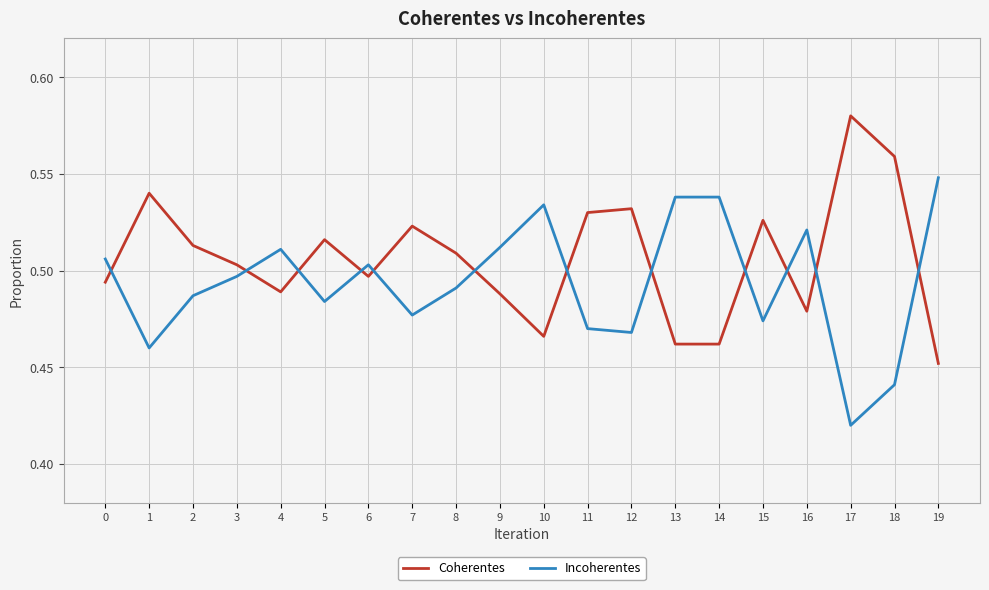

At 16, list the series in order from largest to smallest.

Incoherentes, Coherentes